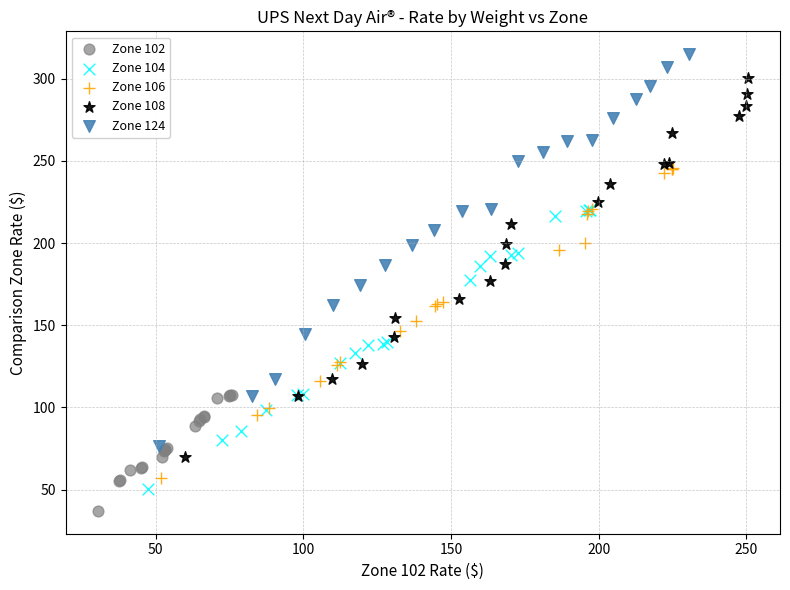

Which series has the widest spread of Y values?

Zone 124